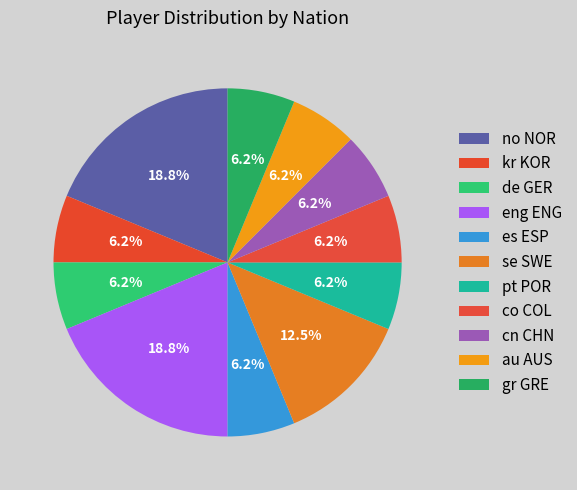

Count the number of slices in the pie.

11